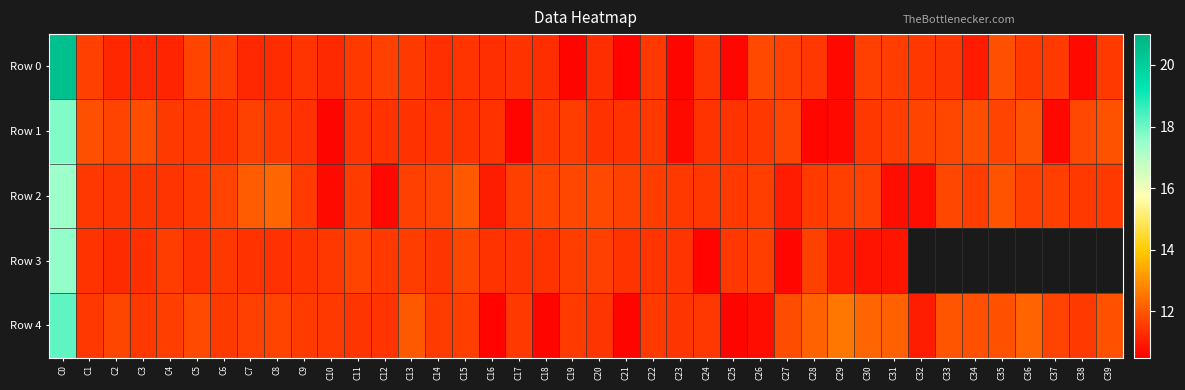

At which category is the sum across all series the highest?

C0